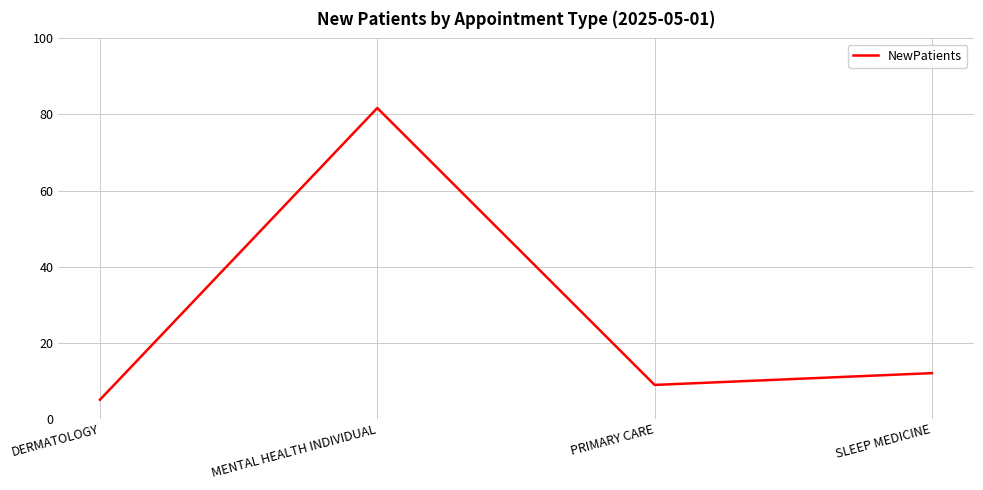

Is this an area chart (filled region under the line)?

No